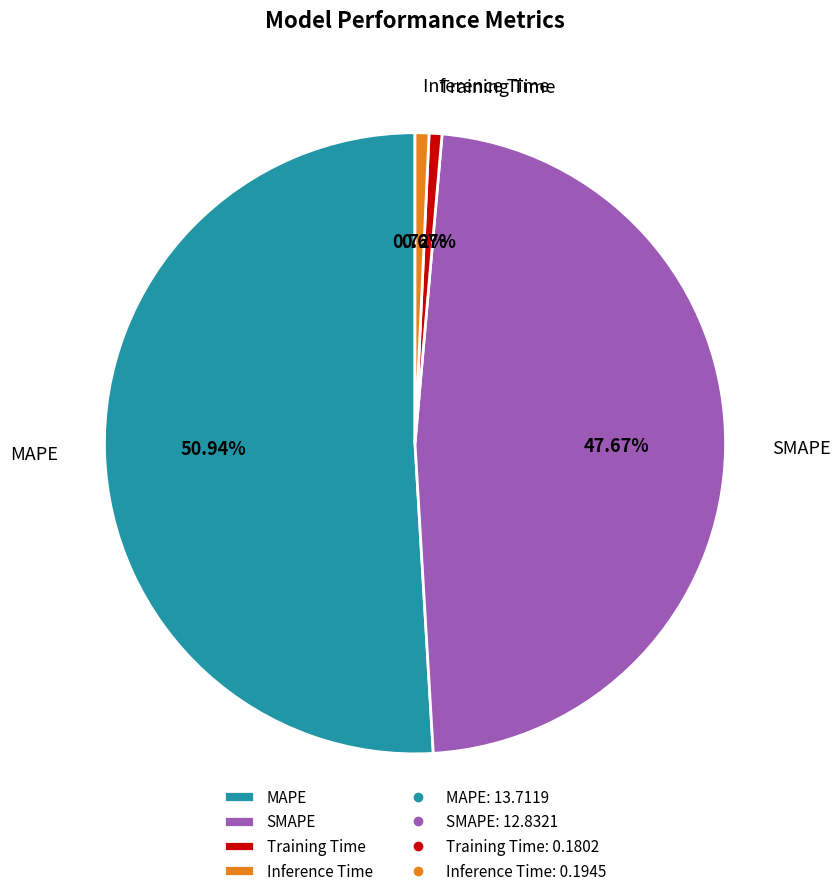

To the nearest percent, what is the average slice percentage?

25%